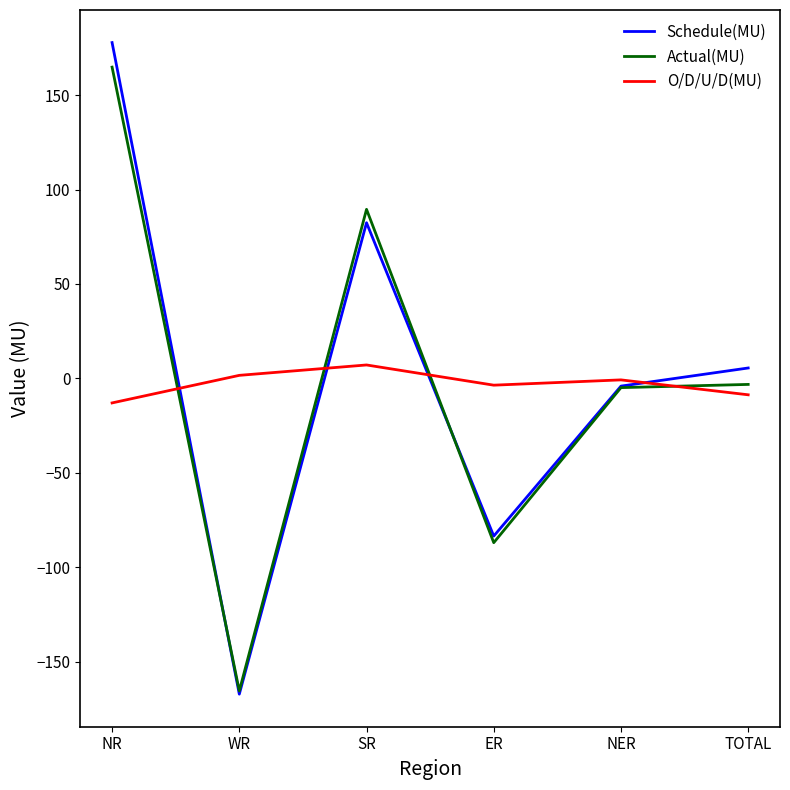

Reading left to right, extract all data points from this chart.

Schedule(MU): 177.8	-167.2	82.4	-83.5	-4.1	5.5
Actual(MU): 164.8	-165.5	89.5	-87.0	-4.9	-3.2
O/D/U/D(MU): -13.0	1.6	7.1	-3.6	-0.8	-8.7